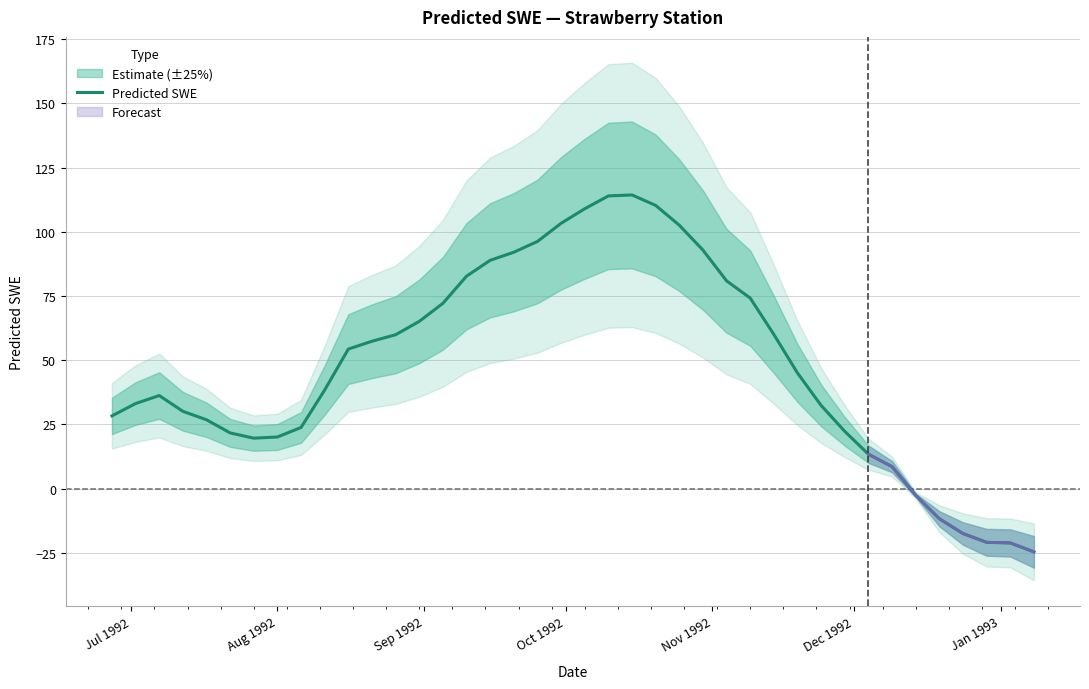

What is the lowest value of the Predicted SWE series?

-24.6